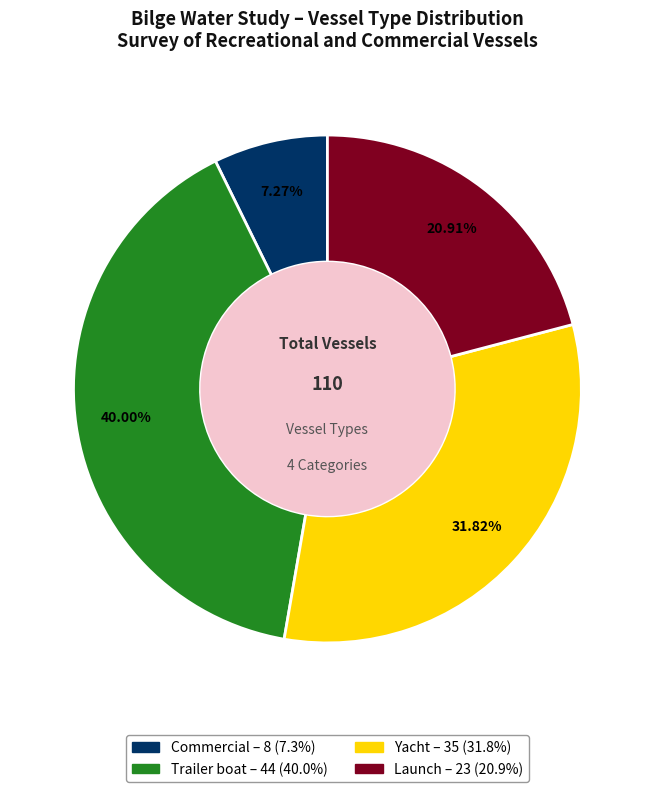

Does any single category account for the majority?

No